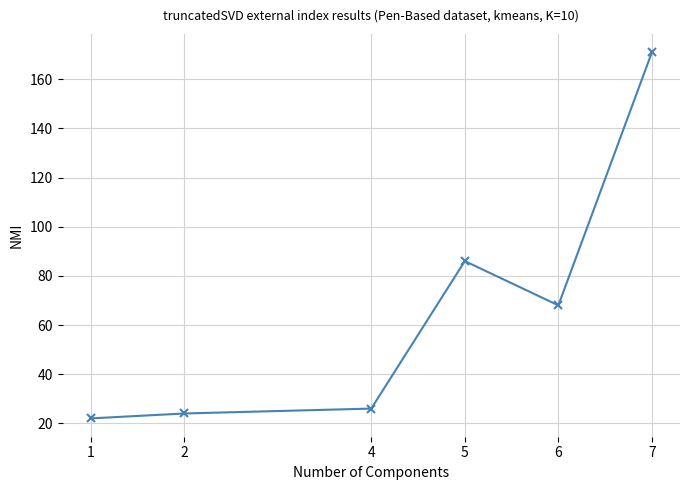

Does the chart display data point markers on the line(s)?

Yes